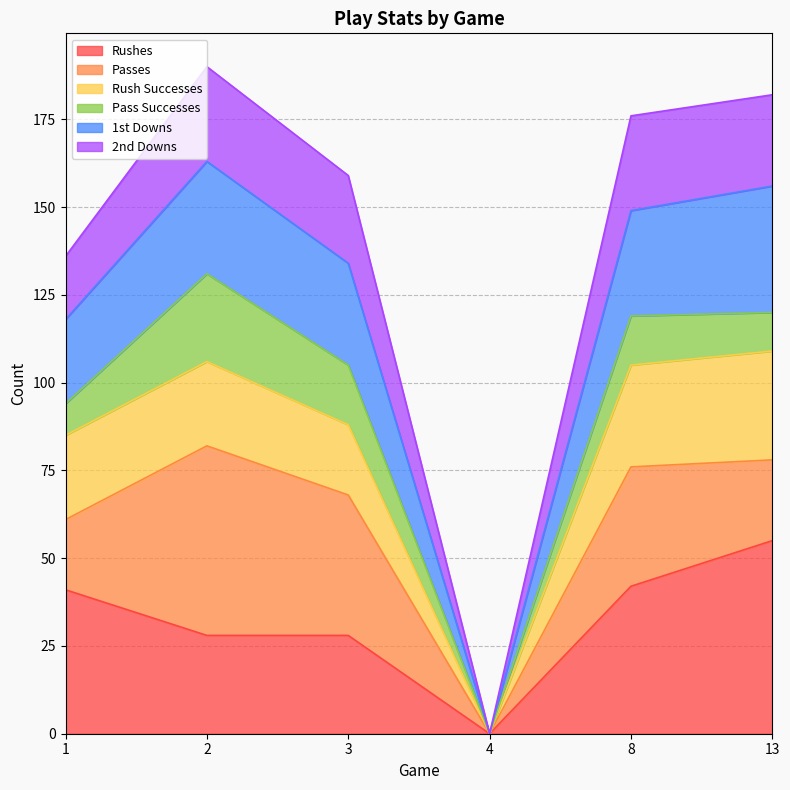

Where does the Rushes series first go above 41?

8